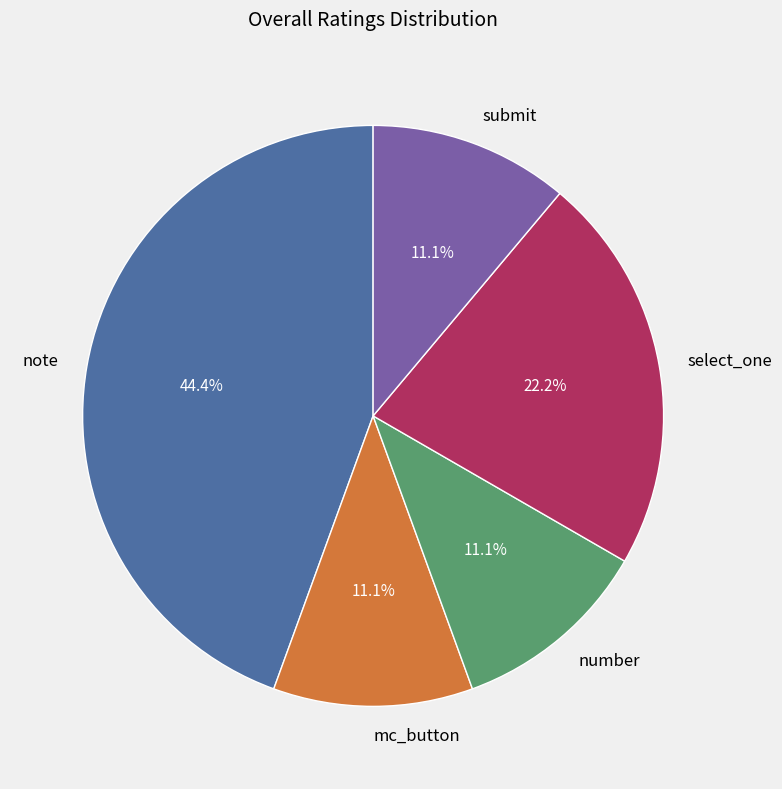

To the nearest percent, what is the average slice percentage?

20%